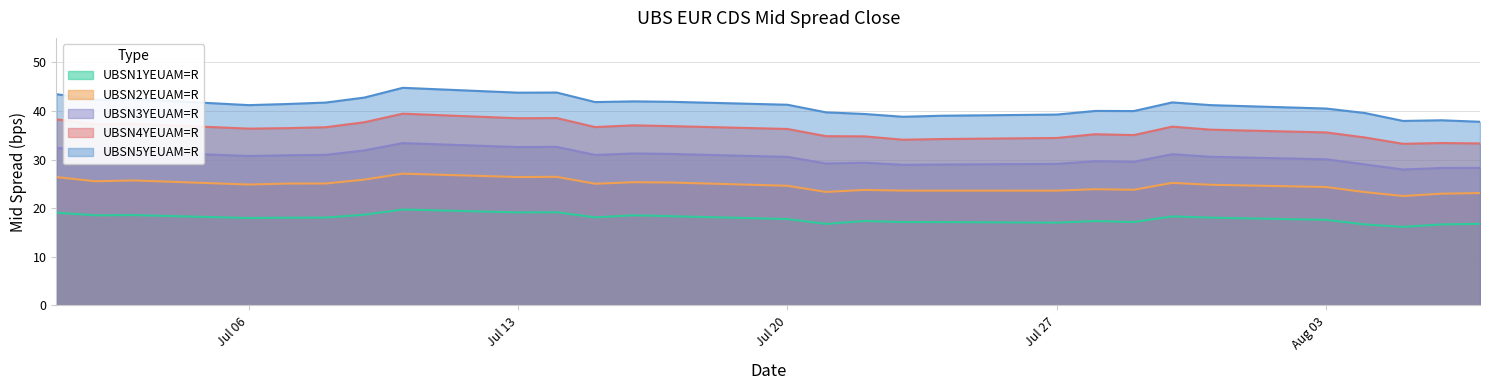

Rank the series by their average value, from lowest to highest.

UBSN1YEUAM=R, UBSN2YEUAM=R, UBSN3YEUAM=R, UBSN4YEUAM=R, UBSN5YEUAM=R